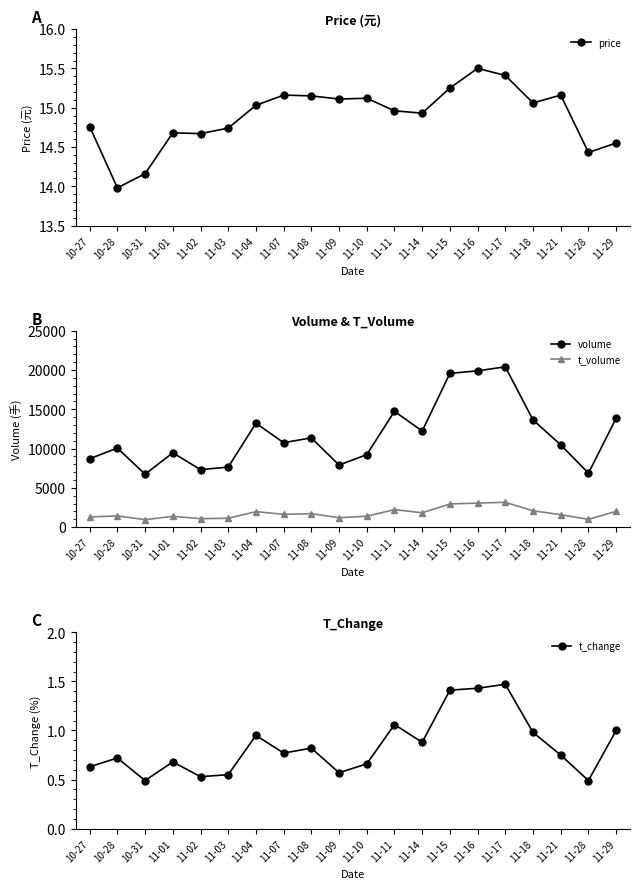

Reading right to left, extract all data points from this chart.

price: 11-29=14.6	11-28=14.4	11-21=15.2	11-18=15.1	11-17=15.4	11-16=15.5	11-15=15.2	11-14=14.9	11-11=15.0	11-10=15.1	11-09=15.1	11-08=15.2	11-07=15.2	11-04=15.0	11-03=14.7	11-02=14.7	11-01=14.7	10-31=14.2	10-28=14.0	10-27=14.8
volume: 11-29=13856.0	11-28=6868.0	11-21=10470.0	11-18=13640.0	11-17=20399.0	11-16=19887.0	11-15=19562.0	11-14=12221.0	11-11=14738.0	11-10=9223.0	11-09=7900.0	11-08=11357.0	11-07=10748.0	11-04=13223.0	11-03=7636.0	11-02=7320.0	11-01=9456.0	10-31=6734.0	10-28=10058.0	10-27=8703.0
t_volume: 11-29=2011.0	11-28=989.0	11-21=1584.0	11-18=2082.0	11-17=3157.0	11-16=3060.0	11-15=2947.0	11-14=1826.0	11-11=2230.0	11-10=1390.0	11-09=1197.0	11-08=1717.0	11-07=1633.0	11-04=1968.0	11-03=1128.0	11-02=1076.0	11-01=1372.0	10-31=952.0	10-28=1430.0	10-27=1296.0
t_change: 11-29=1.0	11-28=0.5	11-21=0.8	11-18=1.0	11-17=1.5	11-16=1.4	11-15=1.4	11-14=0.9	11-11=1.1	11-10=0.7	11-09=0.6	11-08=0.8	11-07=0.8	11-04=0.9	11-03=0.6	11-02=0.5	11-01=0.7	10-31=0.5	10-28=0.7	10-27=0.6